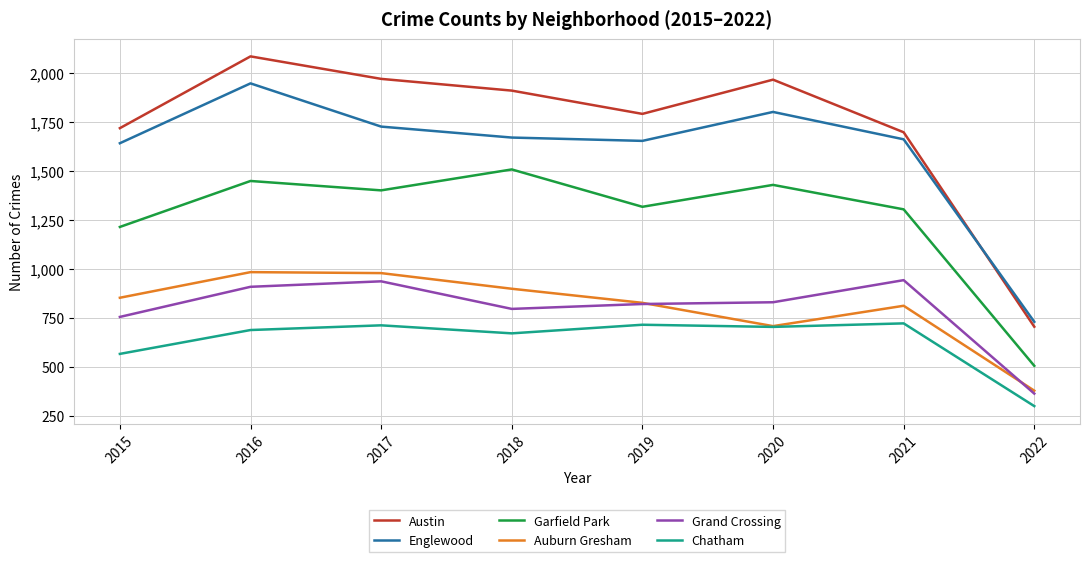

Is it true that Grand Crossing equals 615 at 2022?

False